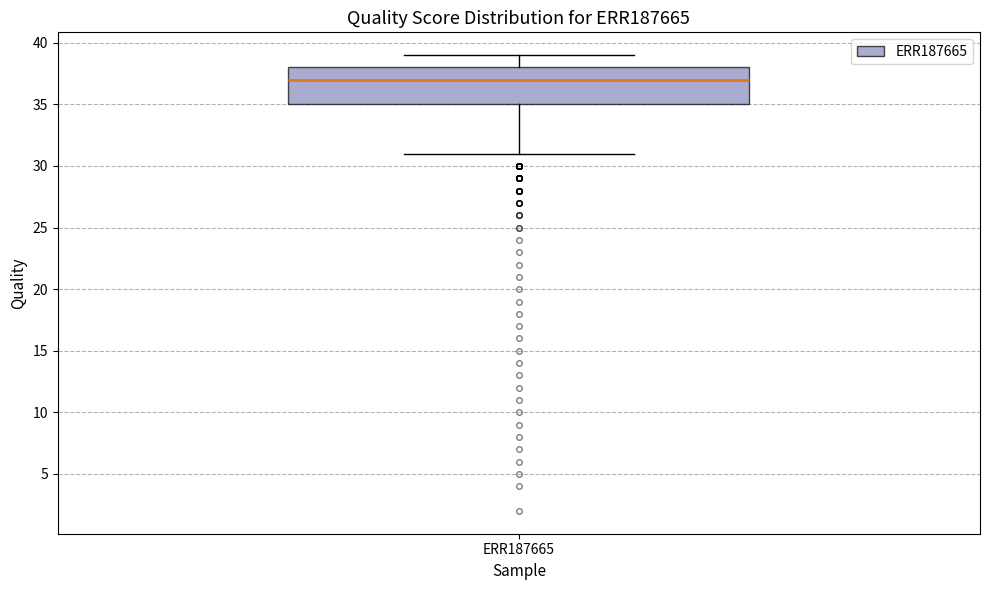

Read this box plot against the y-axis: the position of the median line, the range covered by the box, and the ends of both whiskers. The values are not printed on the chart, so give them approximately, as read against the axis.

median 37, box 35 to 38, whiskers 31 to 39